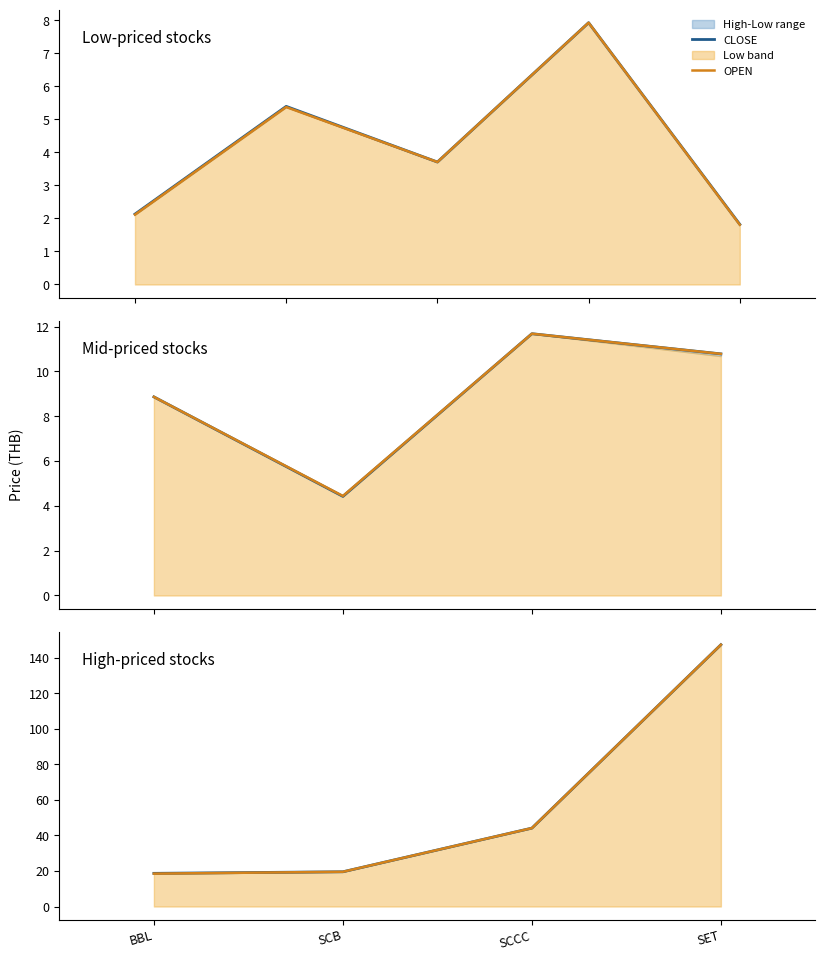

Count the number of categories in the chart.

4